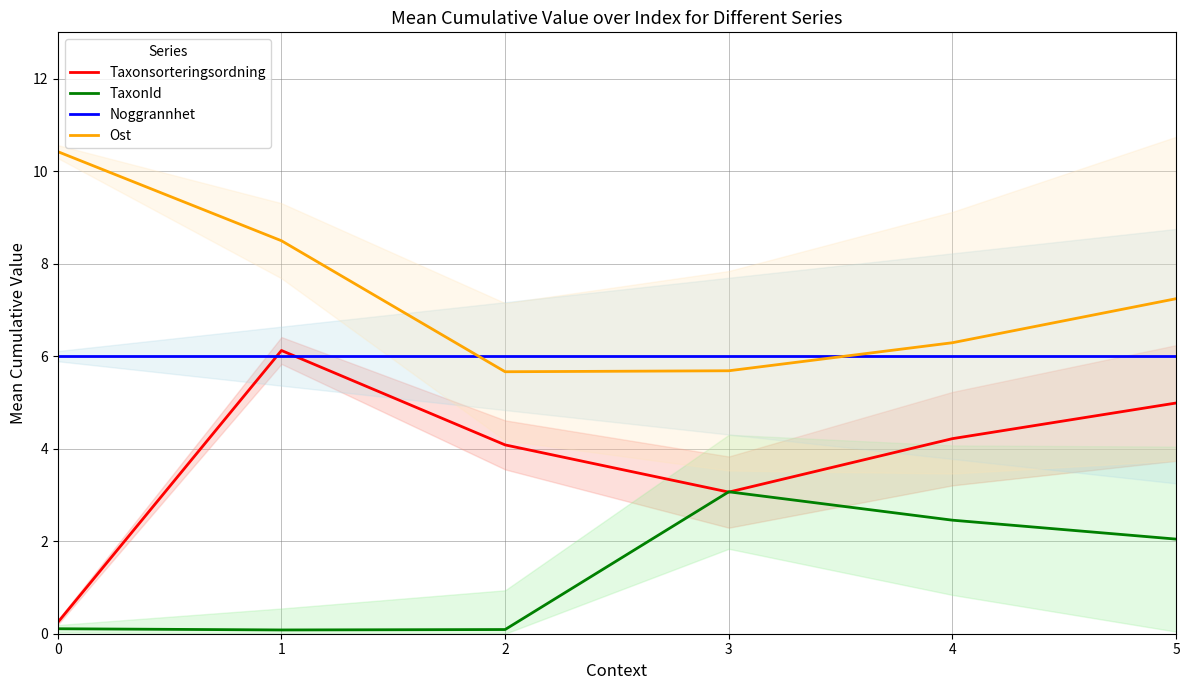

What is the value of the TaxonId point at the 5th from the left?

2.5